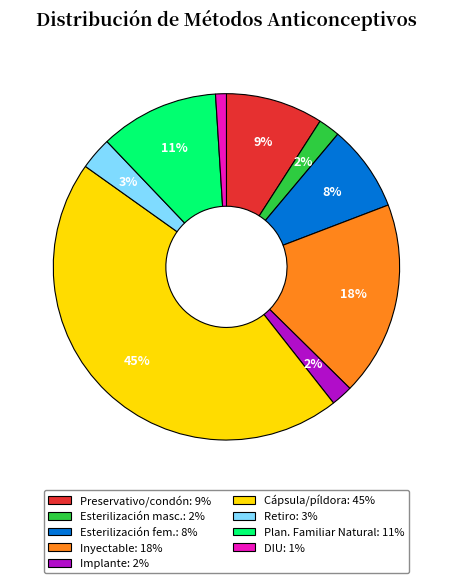

To the nearest percent, what is the average slice percentage?

11%